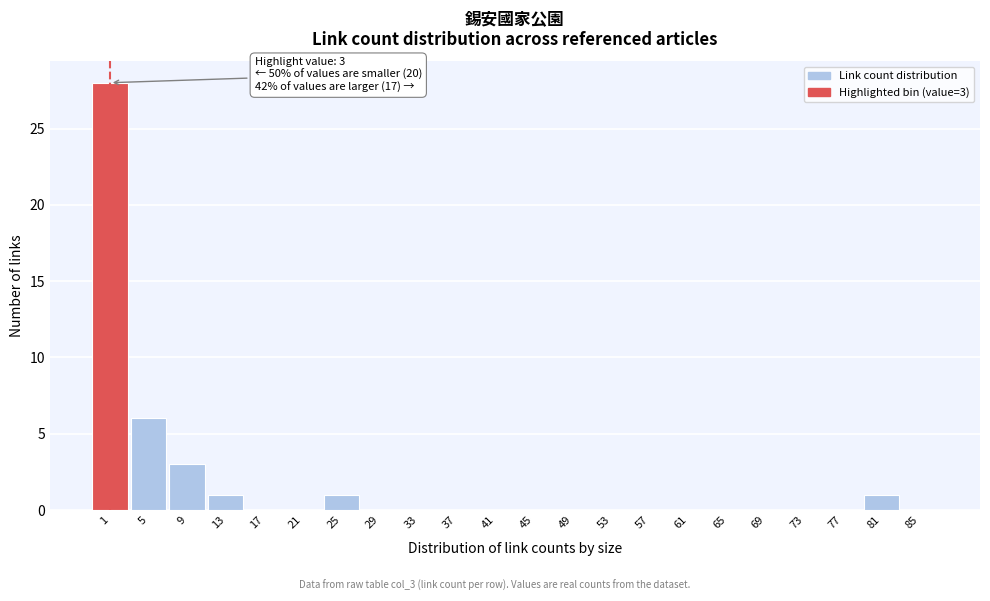

Reading left to right, what are all the values shown in this chart?

1=28	5=6	9=3	13=1	17=0	21=0	25=1	29=0	33=0	37=0	41=0	45=0	49=0	53=0	57=0	61=0	65=0	69=0	73=0	77=0	81=1	85=0